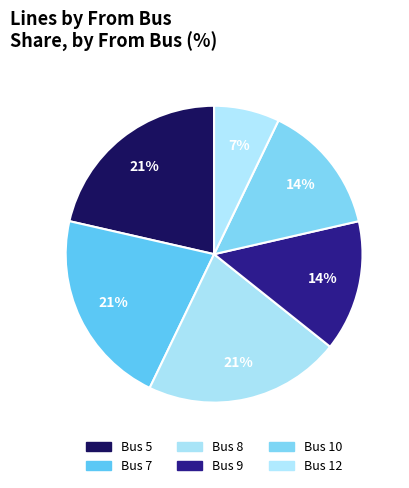

How many slices are in this pie chart?

6